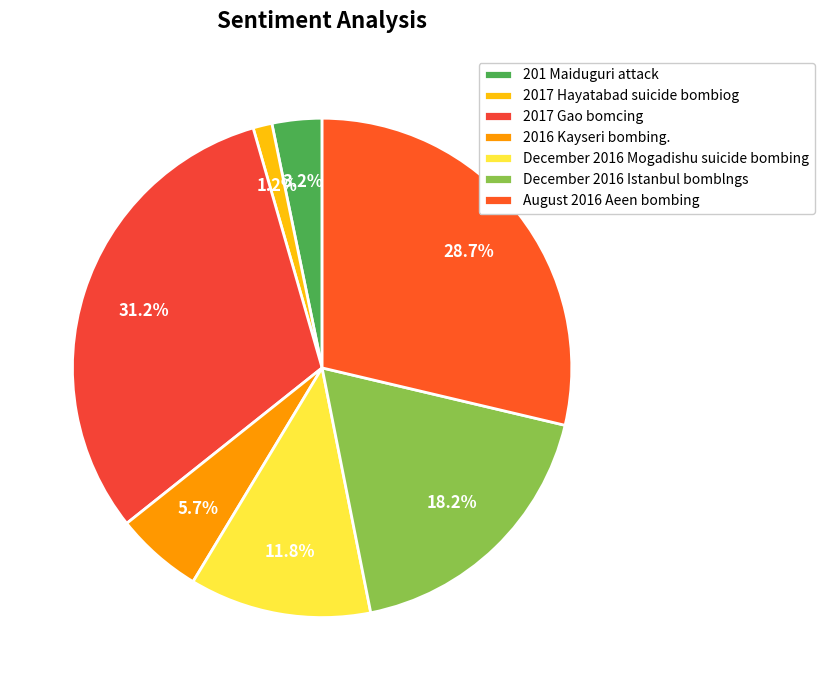

To the nearest percent, what percentage of the pie is December 2016 Mogadishu suicide bombing?

12%